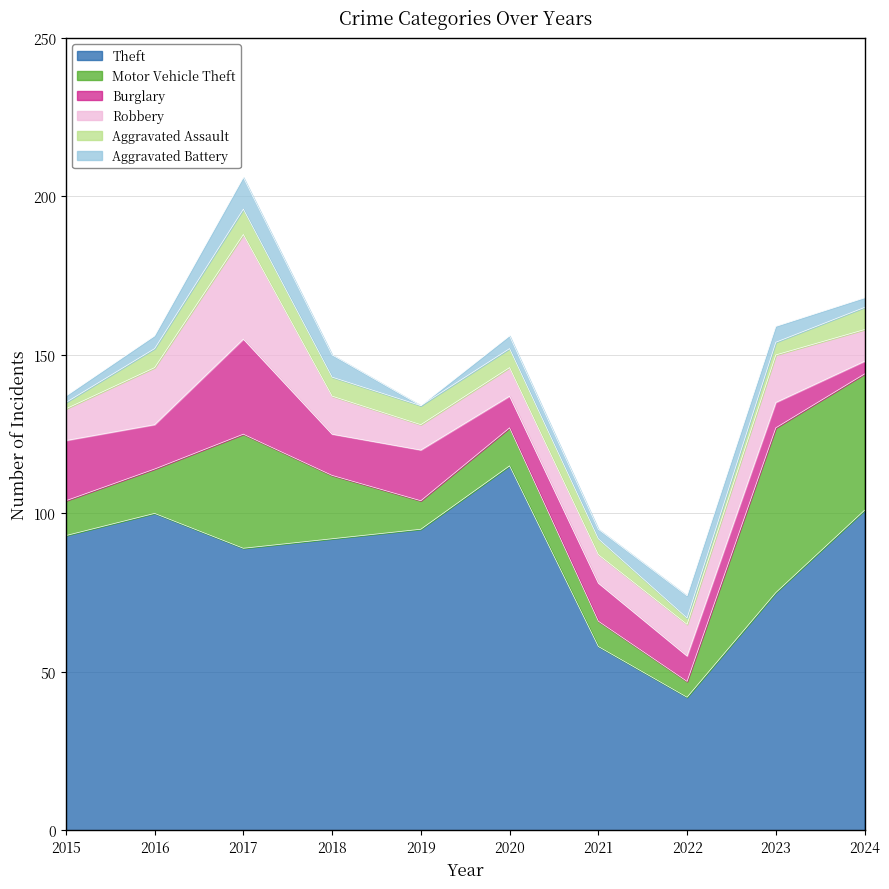

What is the maximum value shown in the chart?

115